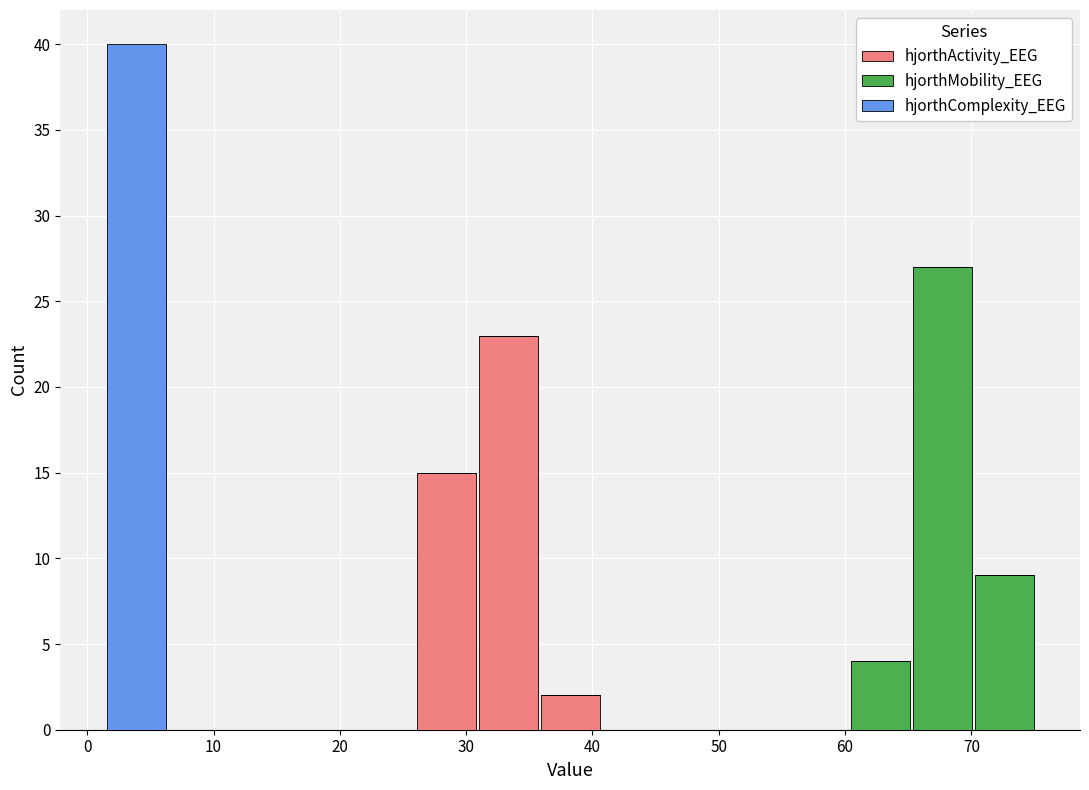

Reading left to right, list every stacked bar in this chart as the range it spans on the x-axis followed by its total height. Neither the bar edges nor the heights are printed on the chart, so give them approximately, as read against the axes.

1 to 6: 40
6 to 11: 0
11 to 16: 0
16 to 21: 0
21 to 26: 0
26 to 31: 15
31 to 36: 23
36 to 41: 2
41 to 46: 0
46 to 51: 0
51 to 55: 0
55 to 60: 0
60 to 65: 4
65 to 70: 27
70 to 75: 9